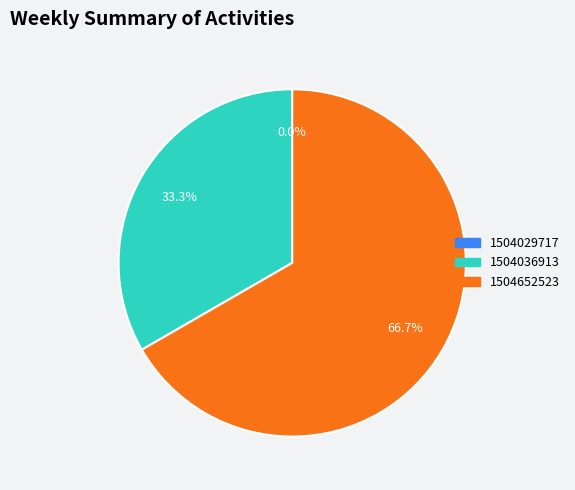

To the nearest percent, what is the combined percentage of 1504036913 and 1504652523?

100%